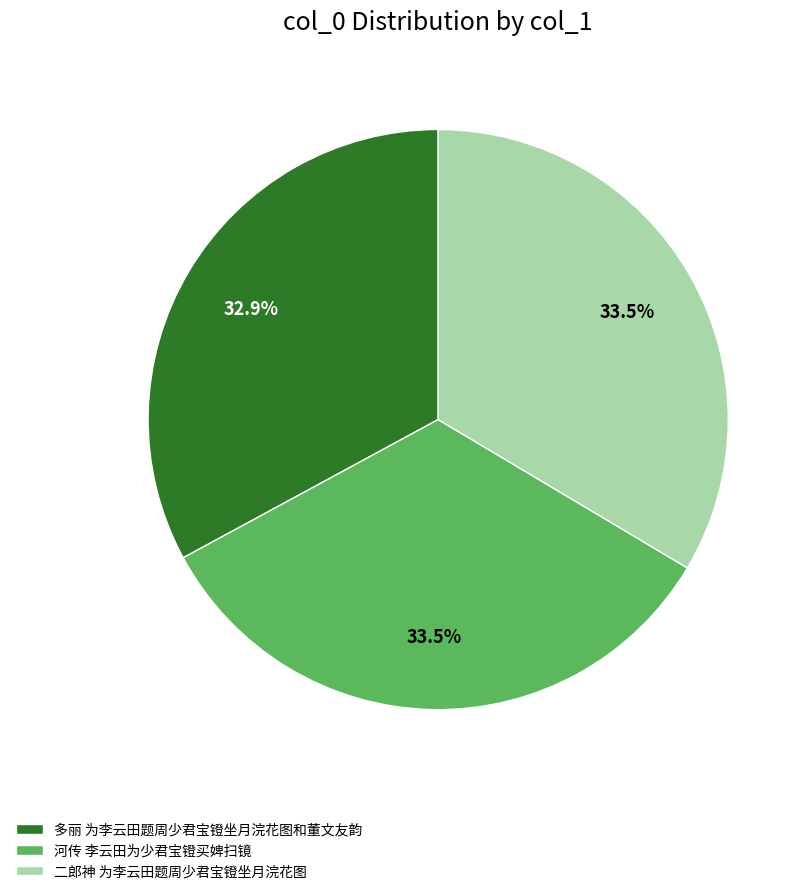

To the nearest percent, what is the difference between the largest and smallest slice percentages?

1%